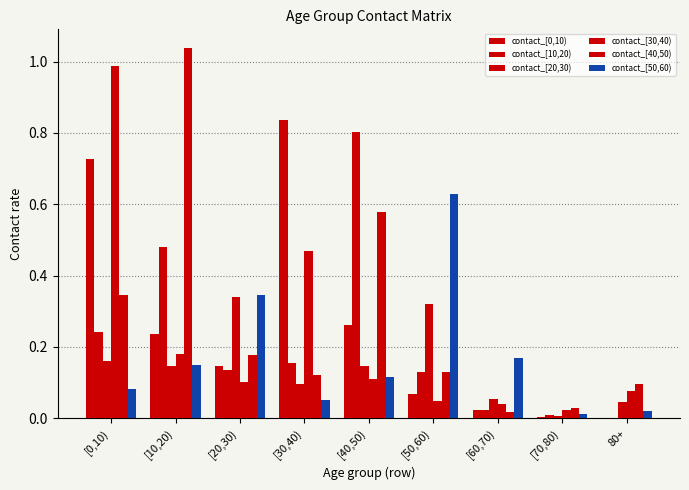

How many categories are shown in the chart?

9